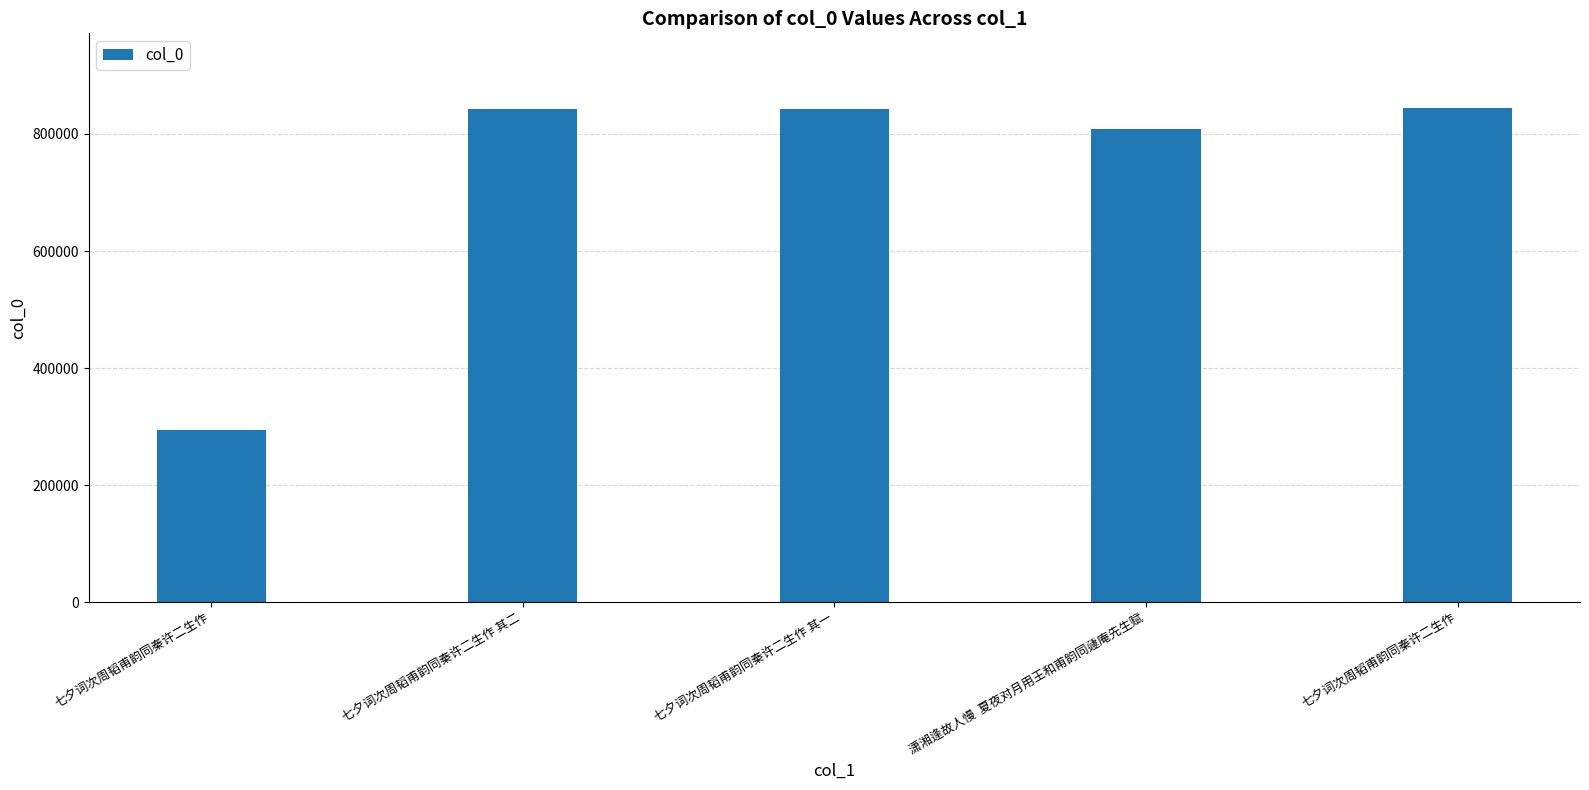

What is the difference between the values at 七夕词次周韬甫韵同秦许二生作 and 七夕词次周韬甫韵同秦许二生作 其一?

2541